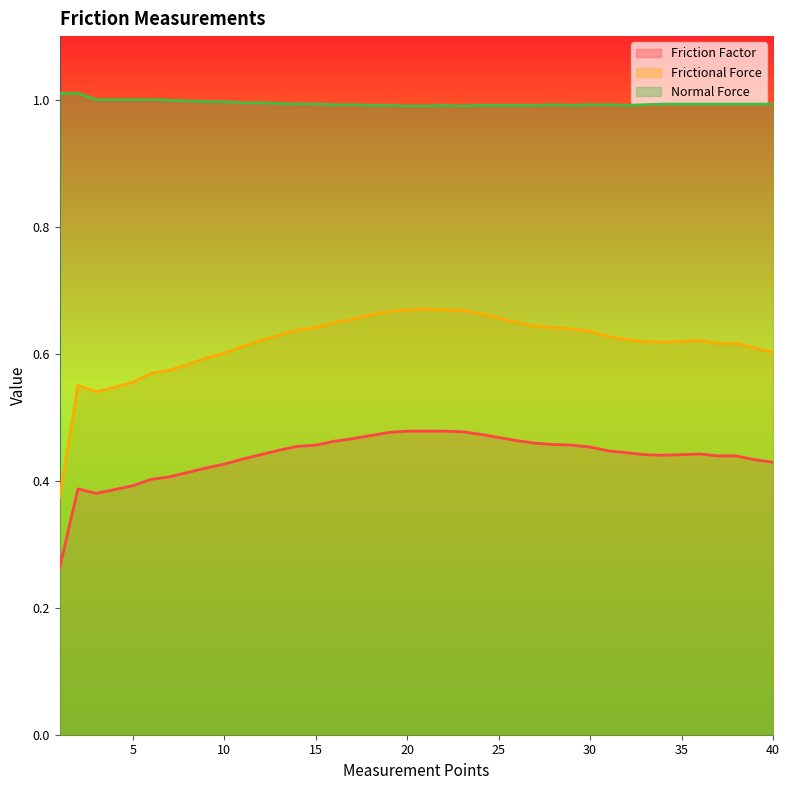

At which category does Frictional Force reach its first local valley?

3